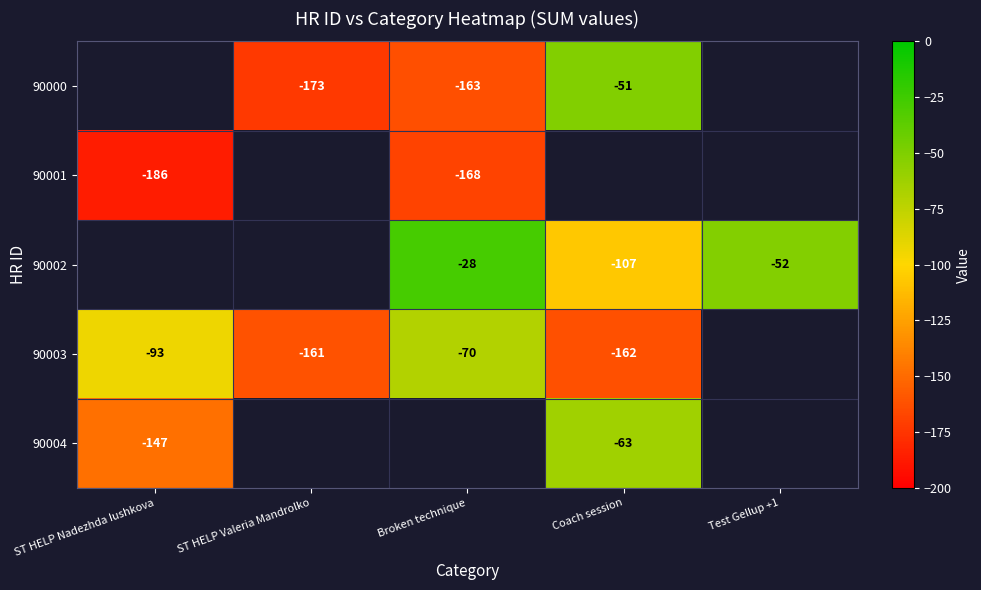

The 90000 series shows -295.5 at ST HELP Valeria Mandrolko. True or false?

False